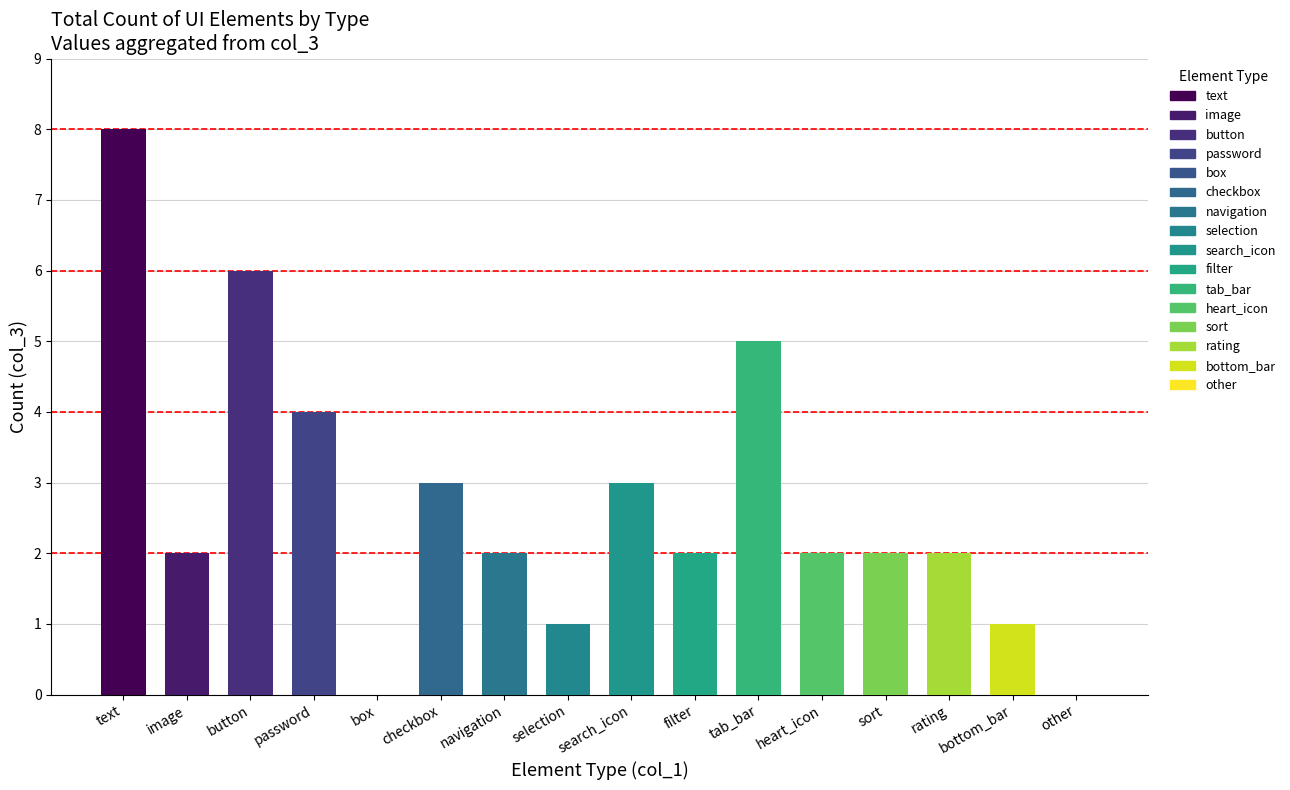

At which label does the data first exceed 2?

text